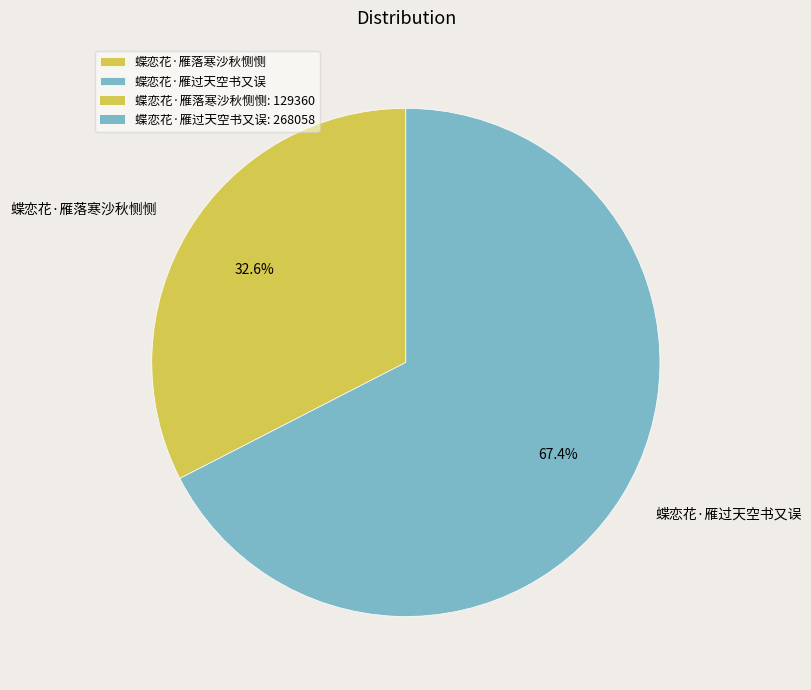

To the nearest percent, what portion does 蝶恋花·雁过天空书又误 represent?

67%